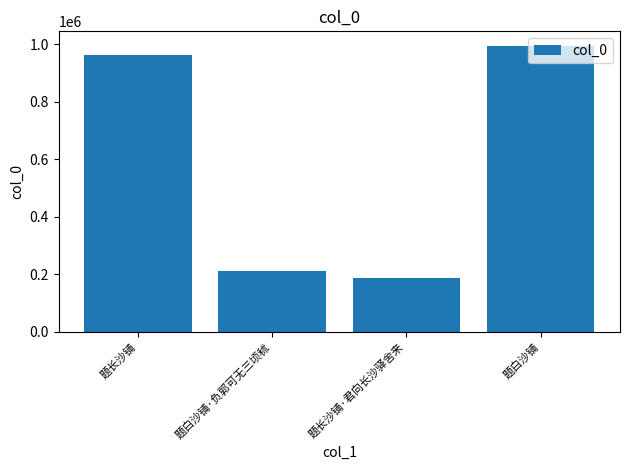

Count the number of categories in the chart.

4